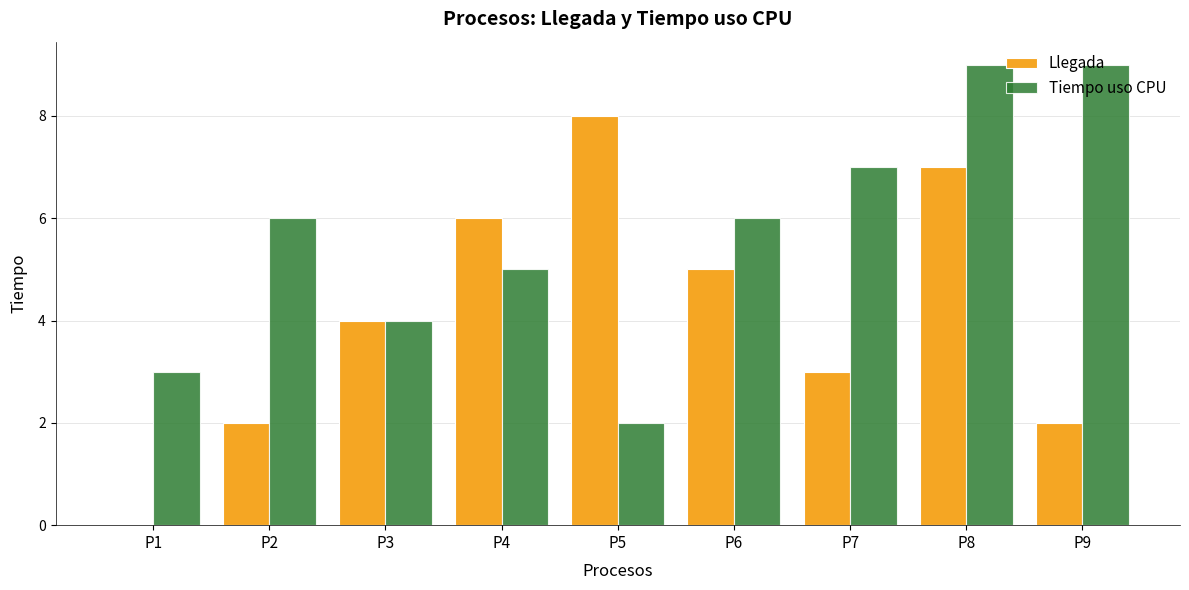

Count the Llegada values in the range 2 to 6.

6